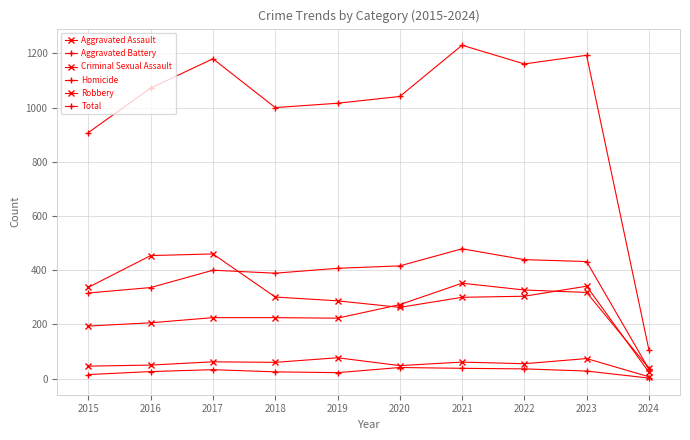

Which series has the largest total across all categories?

Total